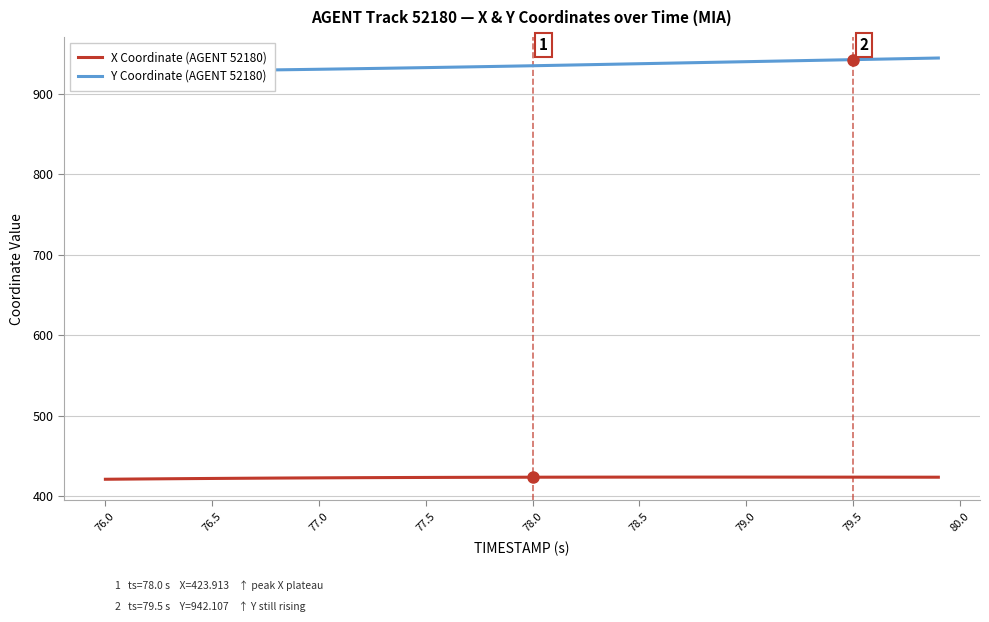

Rank the series at 77.5 from highest to lowest value.

Y Coordinate (AGENT 52180), X Coordinate (AGENT 52180)